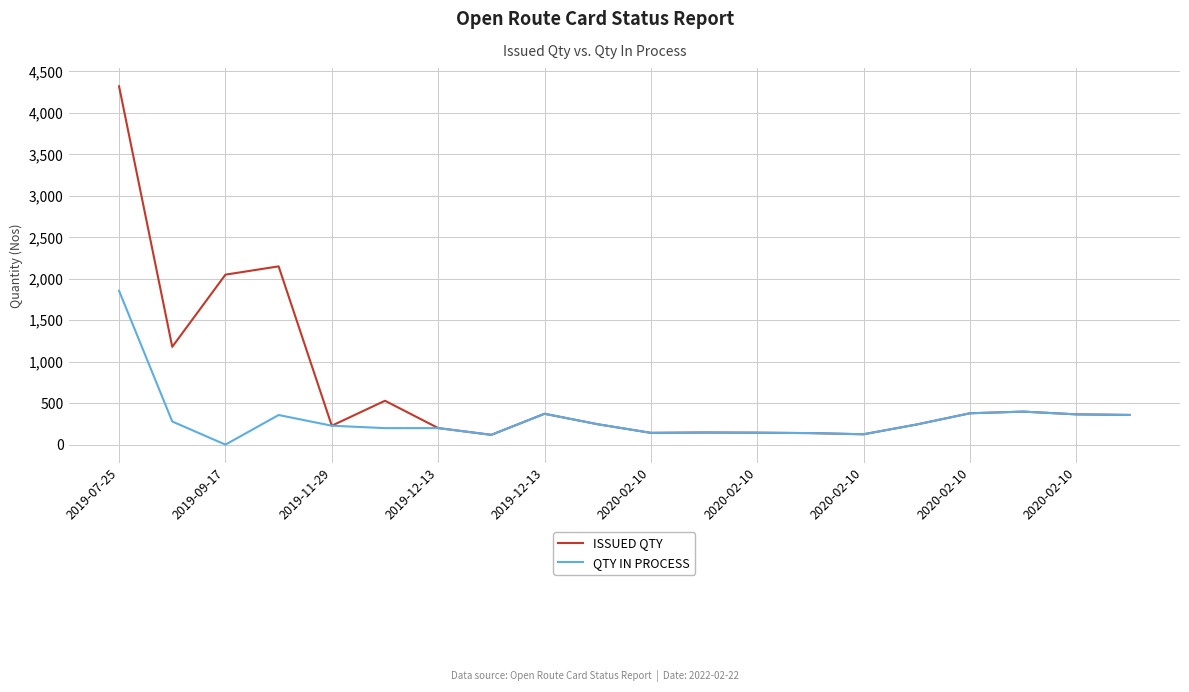

Which series has the widest spread of values?

ISSUED QTY